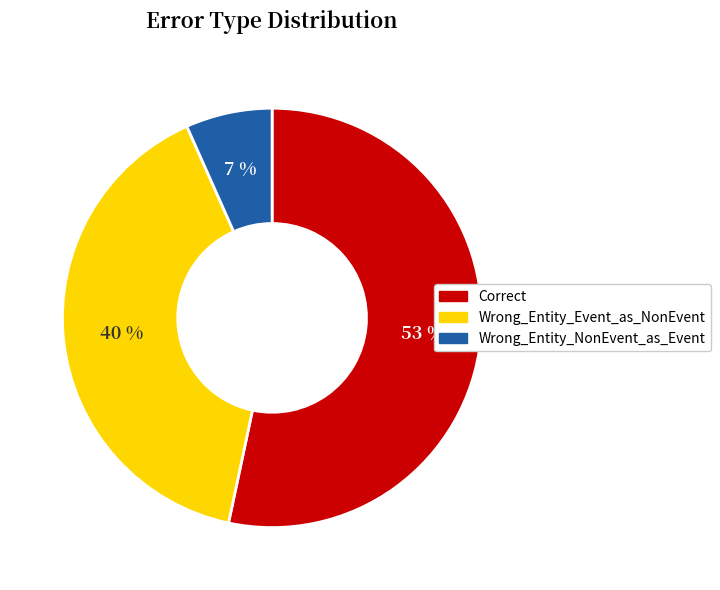

What is the ratio of the value at Correct to the value at Wrong_Entity_Event_as_NonEvent?

1.3